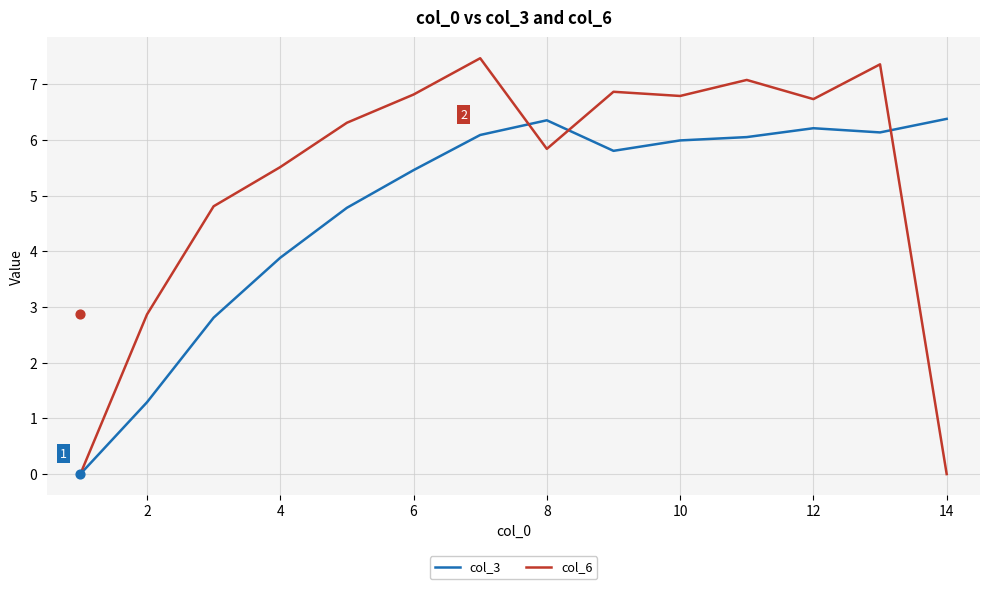

Which series has the widest spread of Y values?

col_6